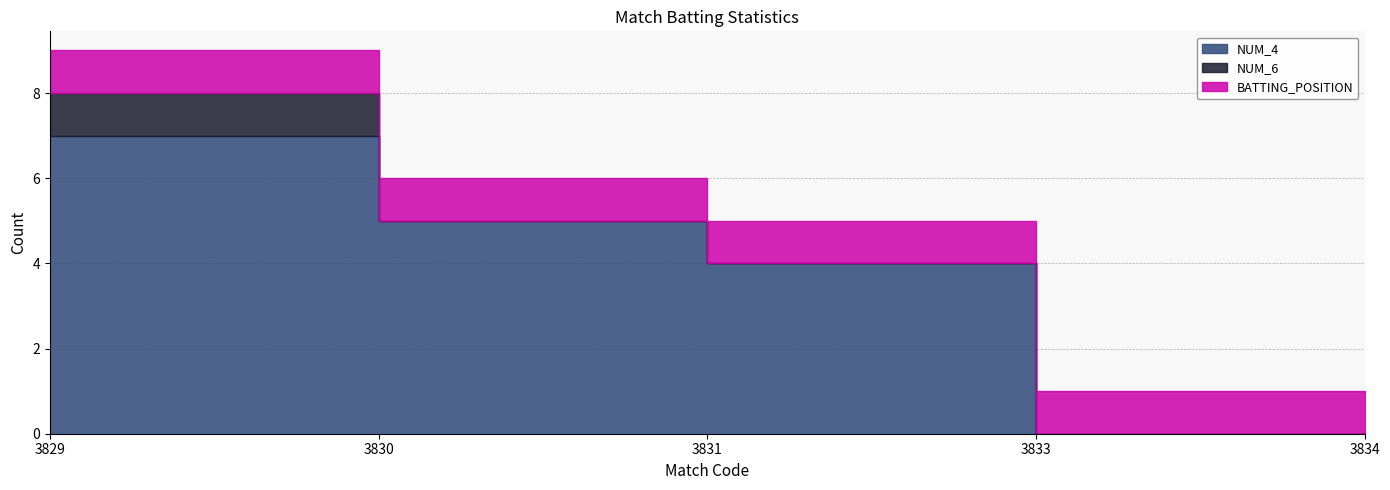

Between 3830 and 3833, which is larger?

3830